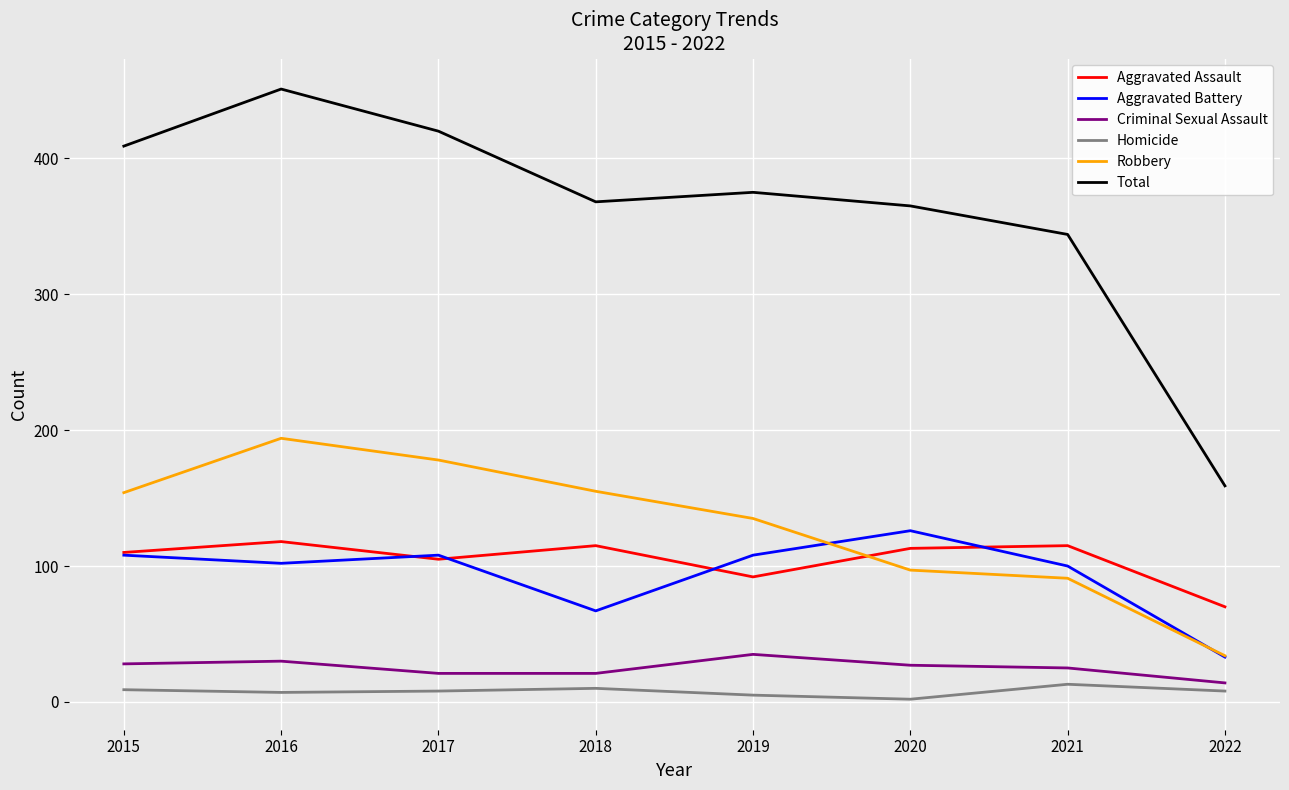

Rank the series at 2021 from lowest to highest value.

Homicide, Criminal Sexual Assault, Robbery, Aggravated Battery, Aggravated Assault, Total